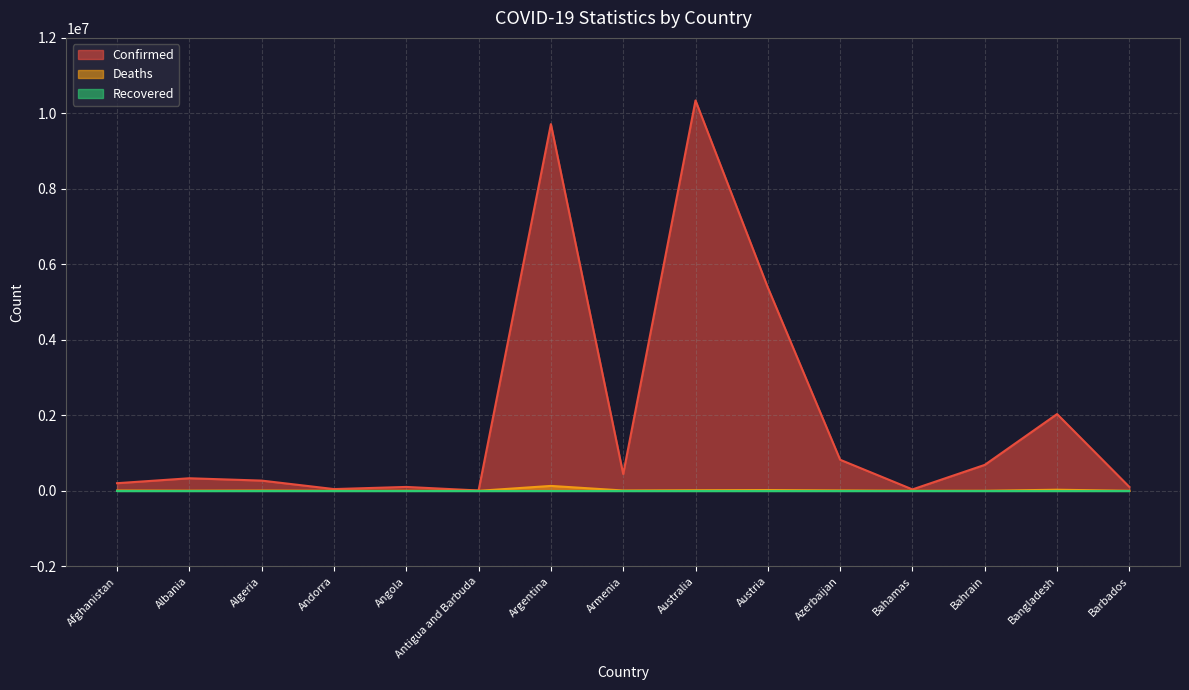

What is the sum of the Confirmed values at Albania and Armenia?

777623